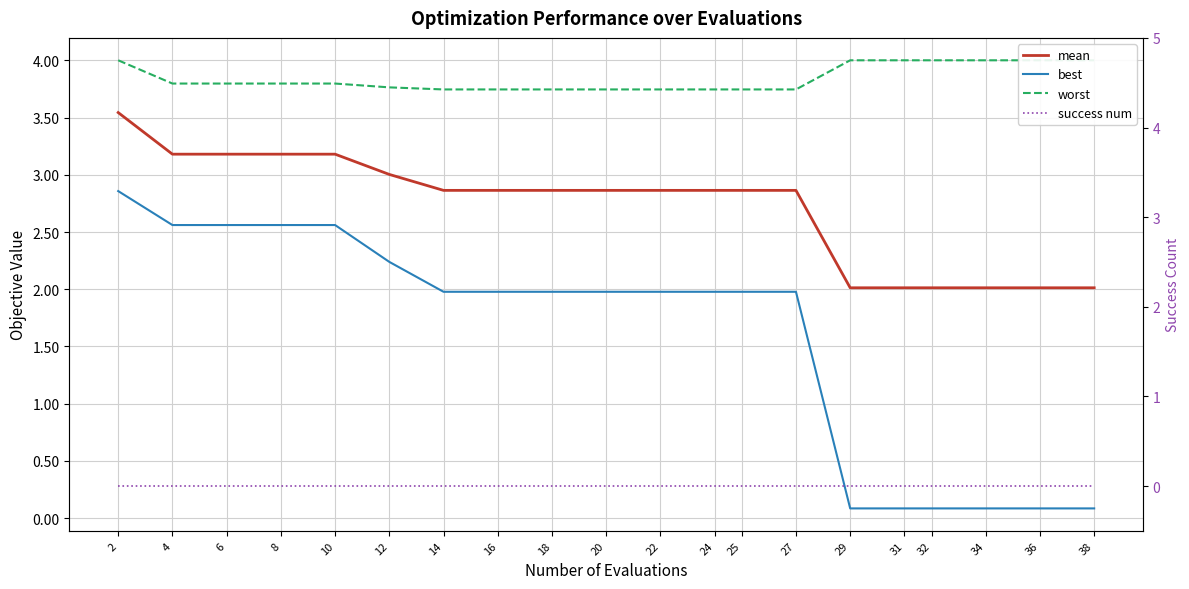

Reading right to left, what are all the values shown in this chart?

mean: 38=2.0	36=2.0	34=2.0	32=2.0	31=2.0	29=2.0	27=2.9	25=2.9	24=2.9	22=2.9	20=2.9	18=2.9	16=2.9	14=2.9	12=3.0	10=3.2	8=3.2	6=3.2	4=3.2	2=3.5
best: 38=0.1	36=0.1	34=0.1	32=0.1	31=0.1	29=0.1	27=2.0	25=2.0	24=2.0	22=2.0	20=2.0	18=2.0	16=2.0	14=2.0	12=2.2	10=2.6	8=2.6	6=2.6	4=2.6	2=2.9
worst: 38=4.0	36=4.0	34=4.0	32=4.0	31=4.0	29=4.0	27=3.7	25=3.7	24=3.7	22=3.7	20=3.7	18=3.7	16=3.7	14=3.7	12=3.8	10=3.8	8=3.8	6=3.8	4=3.8	2=4.0
success num: 38=0.0	36=0.0	34=0.0	32=0.0	31=0.0	29=0.0	27=0.0	25=0.0	24=0.0	22=0.0	20=0.0	18=0.0	16=0.0	14=0.0	12=0.0	10=0.0	8=0.0	6=0.0	4=0.0	2=0.0